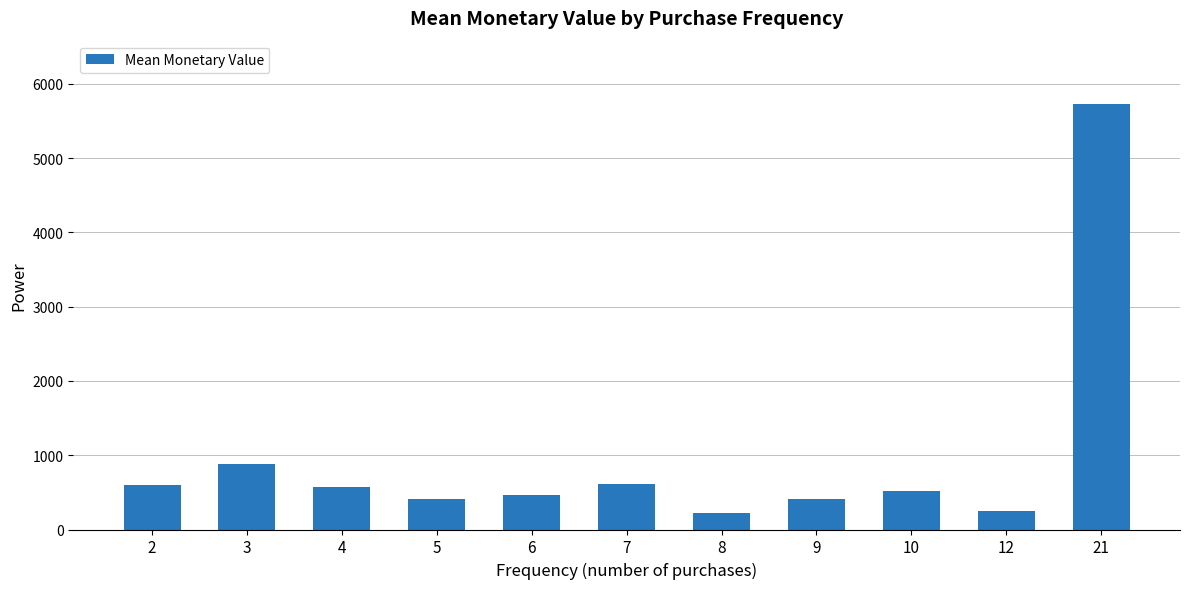

How many bars are there in total?

11